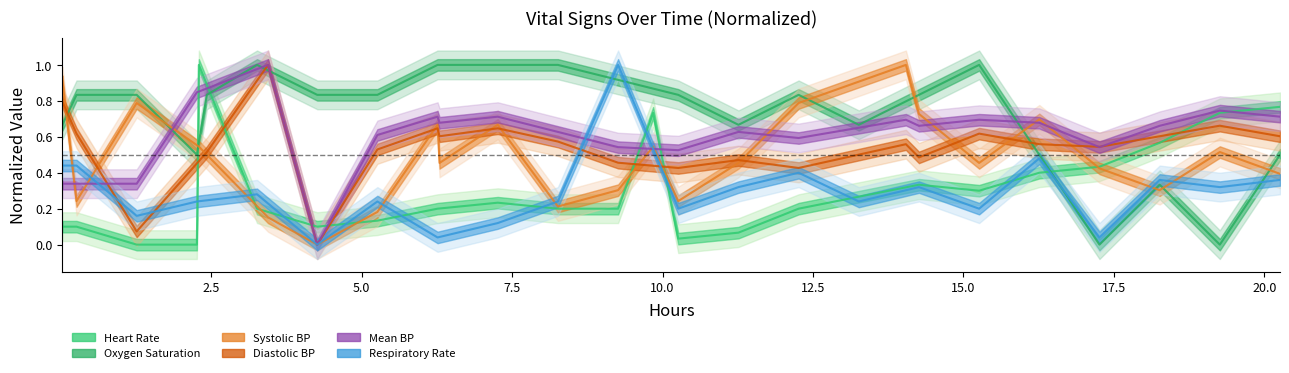

In Respiratory Rate, how many points are lower than both neighbors (excluding endpoints)?

8